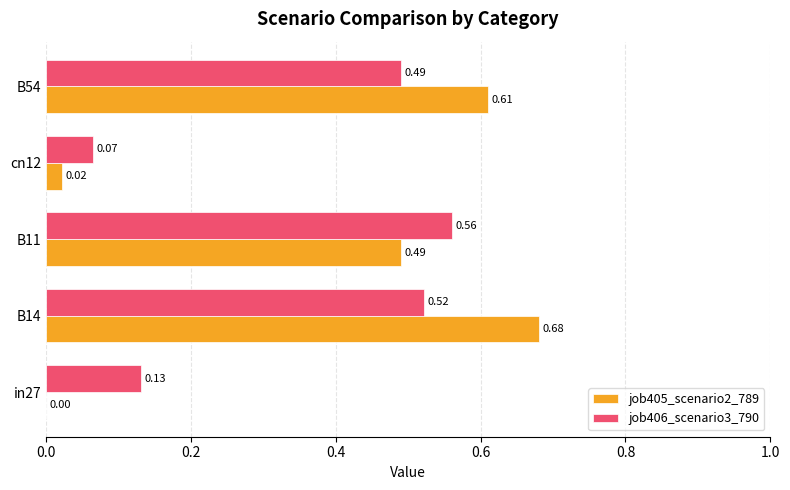

What is the sum of all job406_scenario3_790 values?

1.8